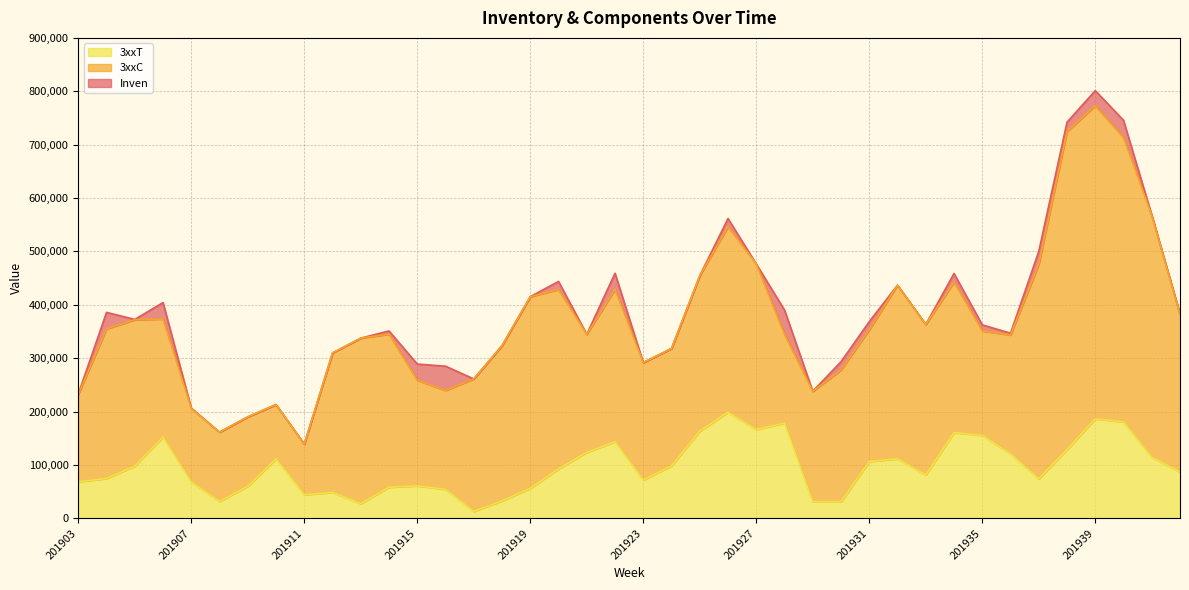

What is the difference between the highest and lowest values at 201916?

230655